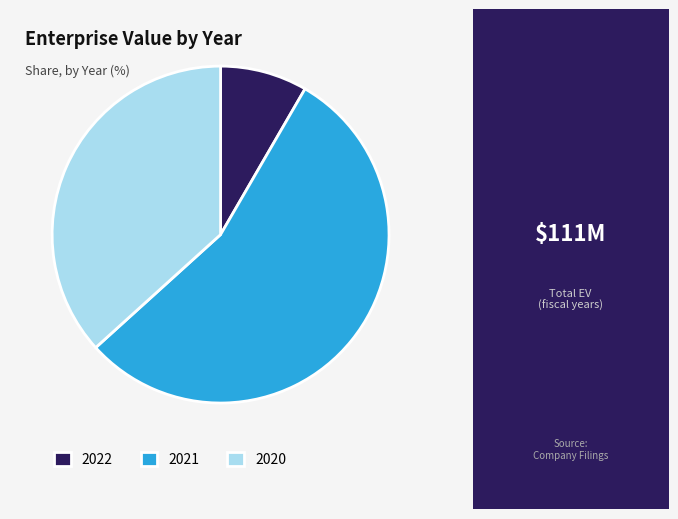

What is the largest slice in the pie chart?

2021